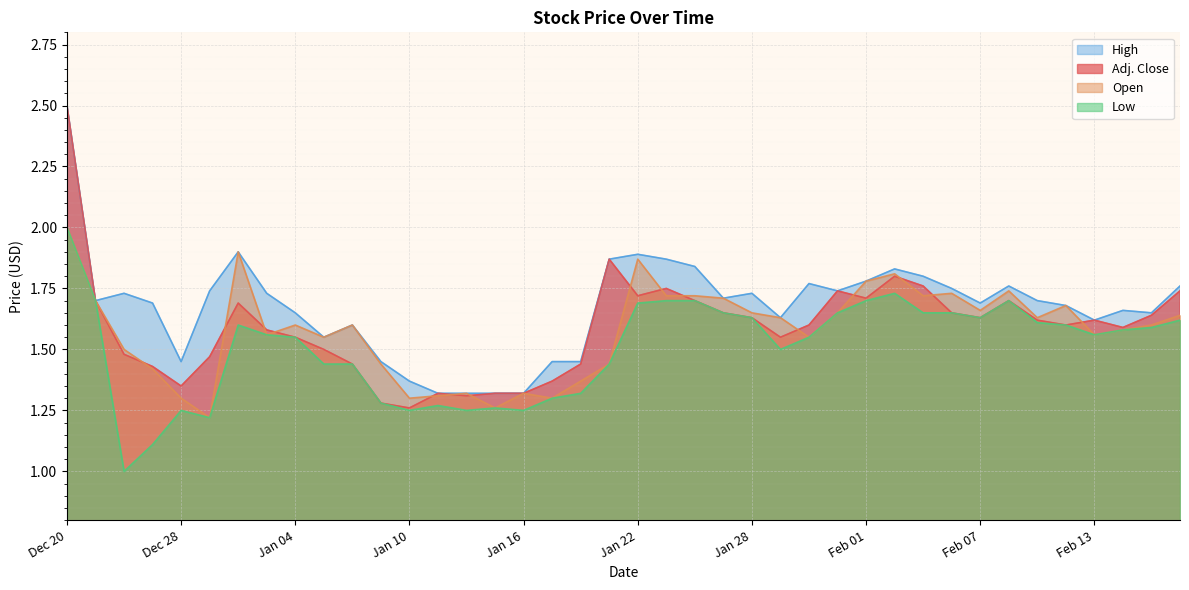

What is the value of the Open point at the 5th from the left?

1.3